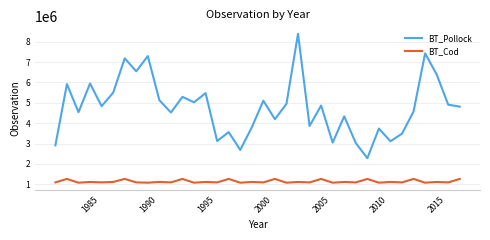

In BT_Pollock, how many points are lower than both neighbors (excluding endpoints)?

12